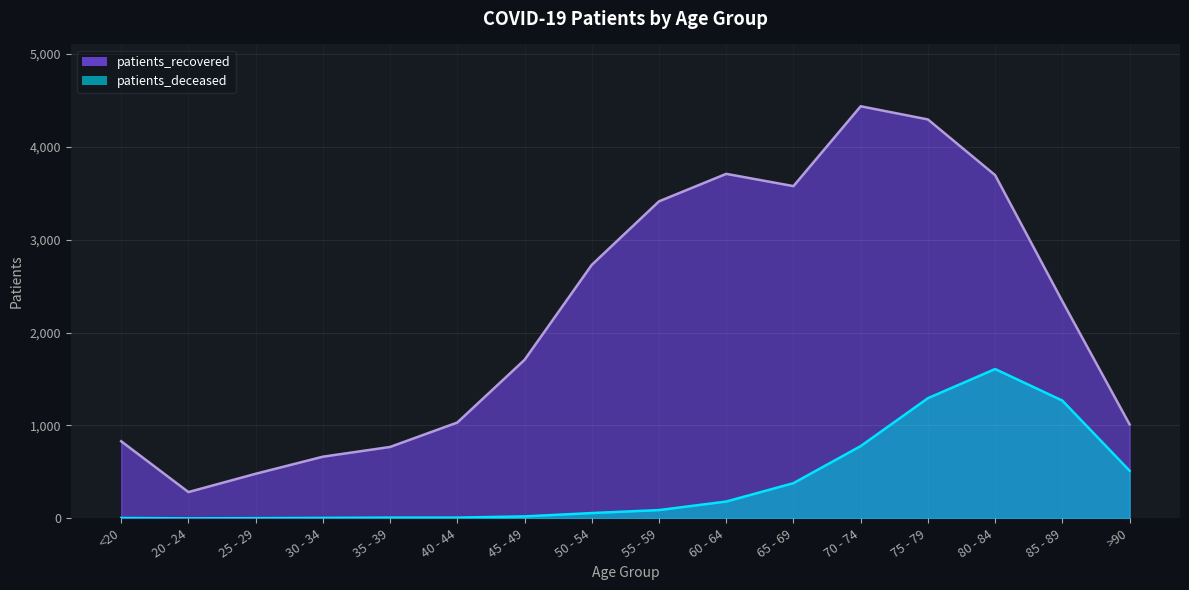

True or false: patients_deceased and patients_recovered intersect in this chart.

False